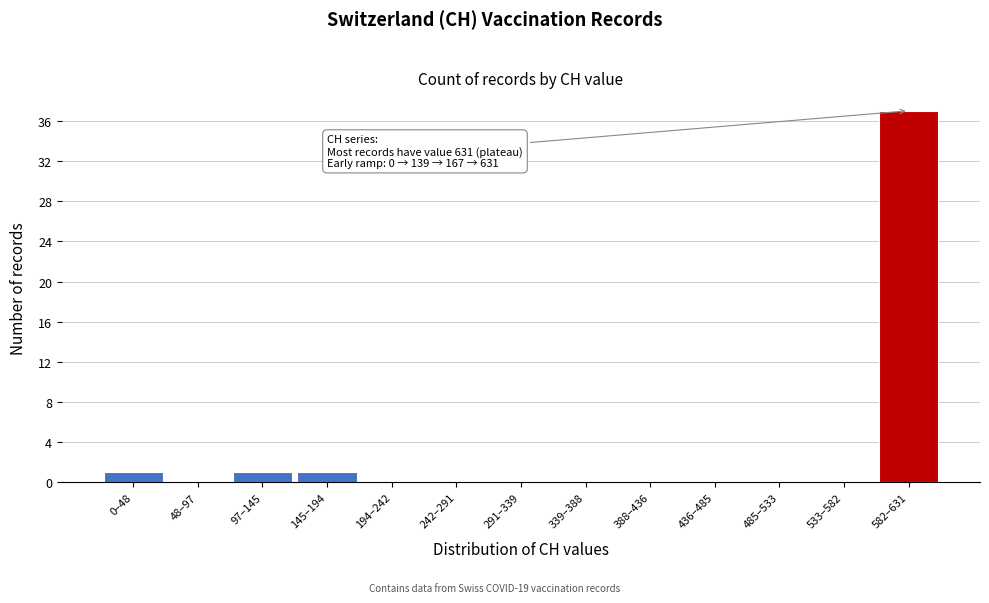

Reading left to right, transcribe all the data shown in this chart.

0–48=1	48–97=0	97–145=1	145–194=1	194–242=0	242–291=0	291–339=0	339–388=0	388–436=0	436–485=0	485–533=0	533–582=0	582–631=37